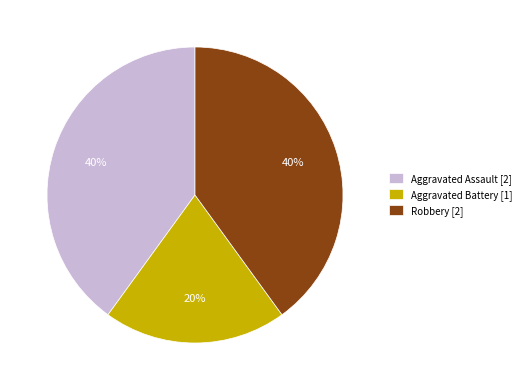

Is Aggravated Assault the majority of the pie?

No